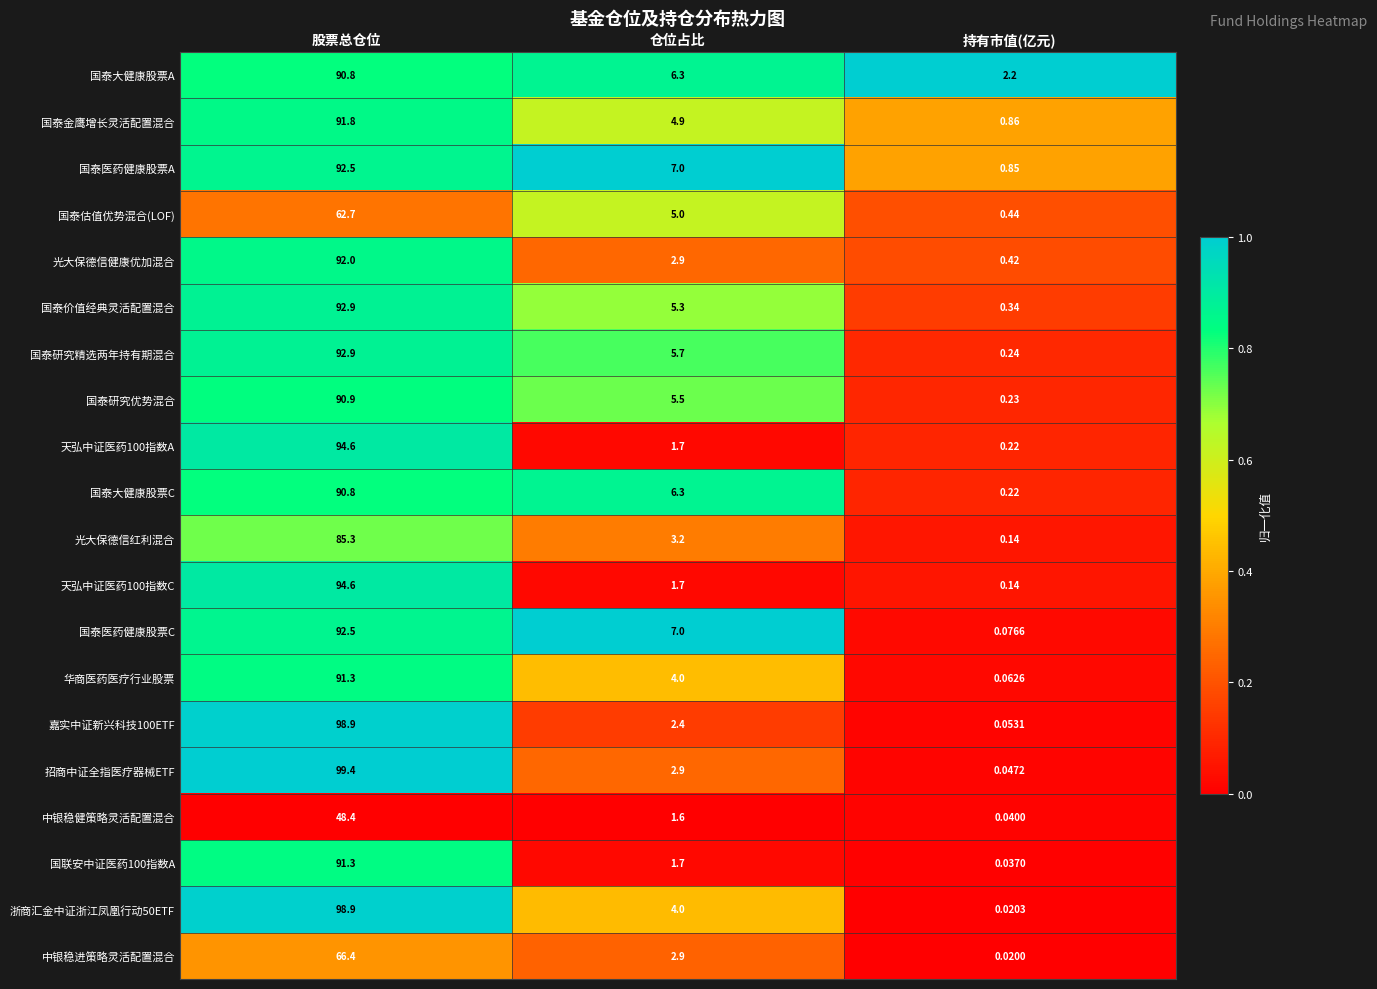

Which series changed the most between 仓位占比 and 持有市值(亿元)?

国泰医药健康股票C